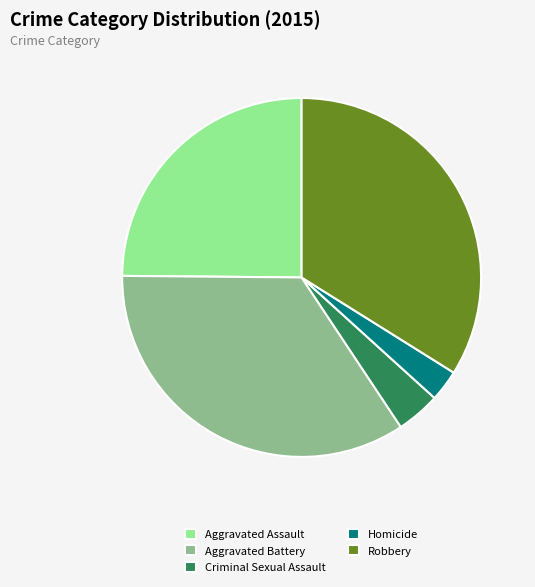

Is there any slice that represents more than half of the pie?

No